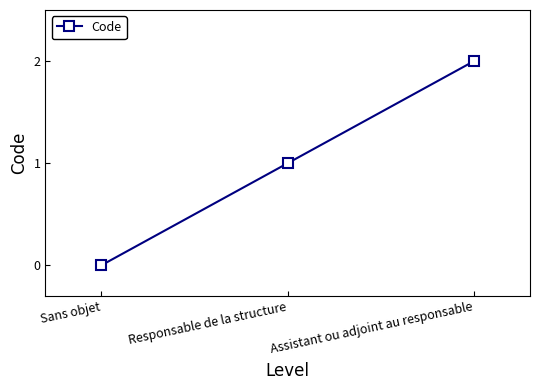

List the labels in order of value, largest first.

Assistant ou adjoint au responsable, Responsable de la structure, Sans objet